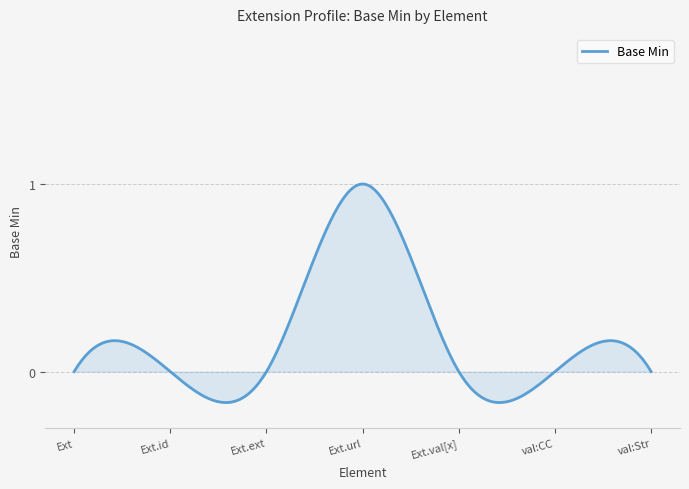

What is the difference between the maximum and minimum values?

1.2